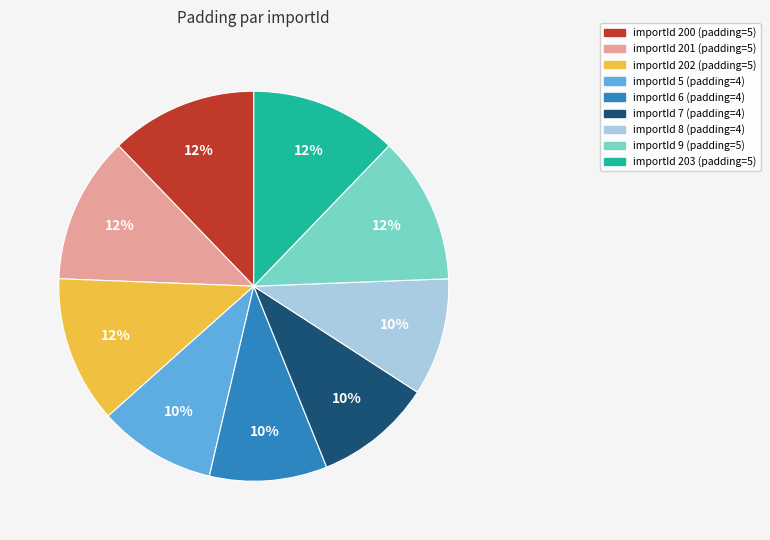

To the nearest percent, what is the average slice percentage?

11%